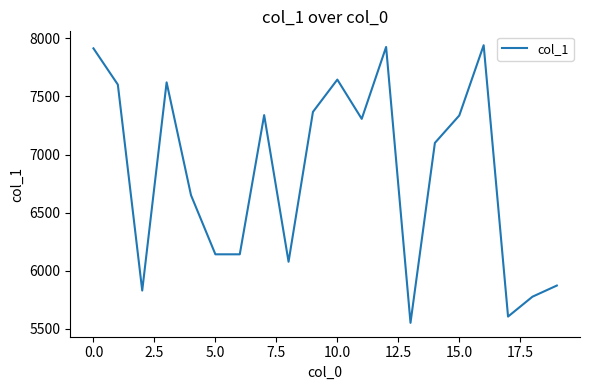

What is the difference between the maximum and minimum values?

2390